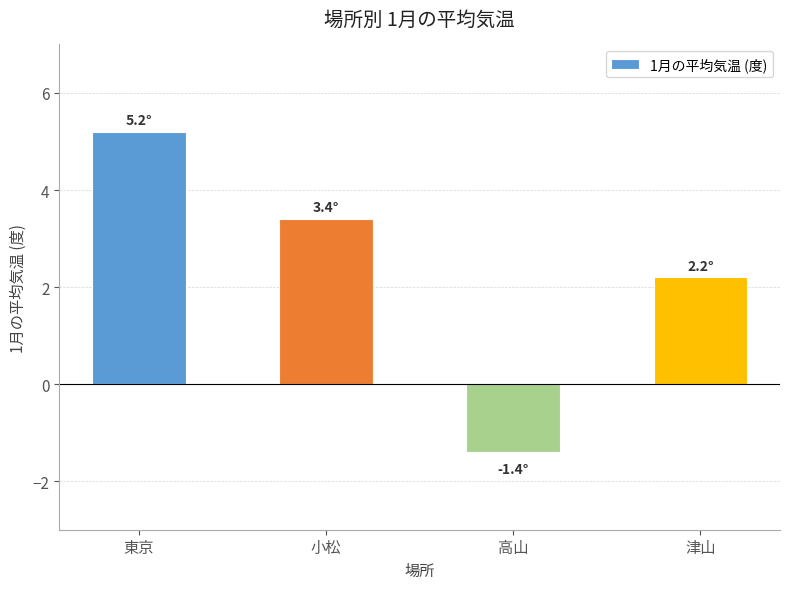

What is the difference between the values at 高山 and 東京?

6.6